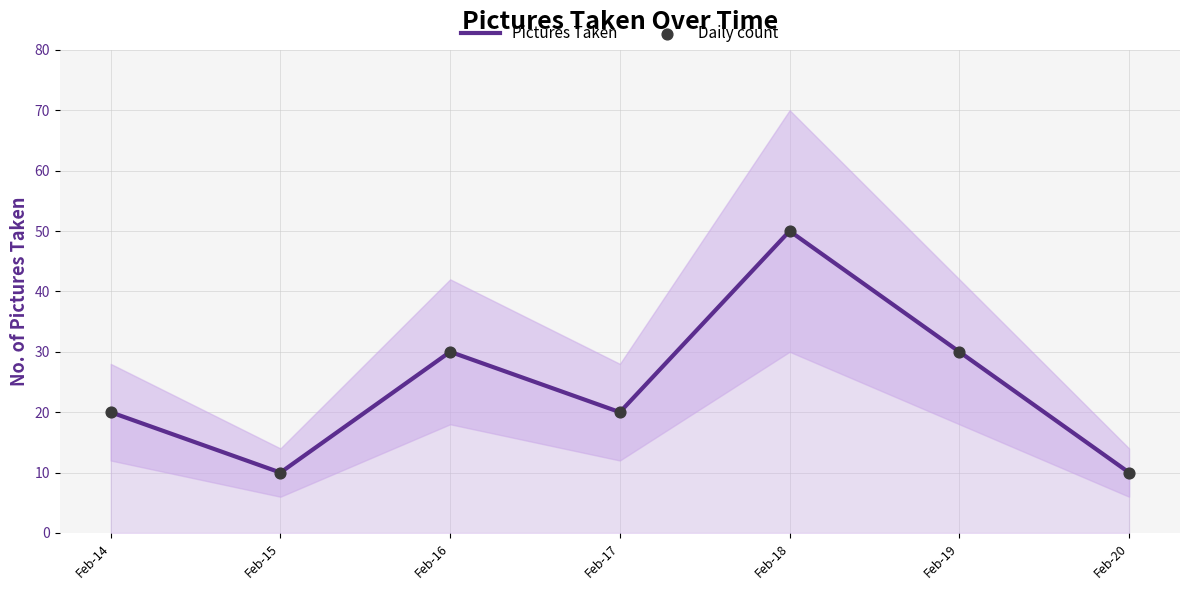

Which series has the largest total across all categories?

Pictures Taken